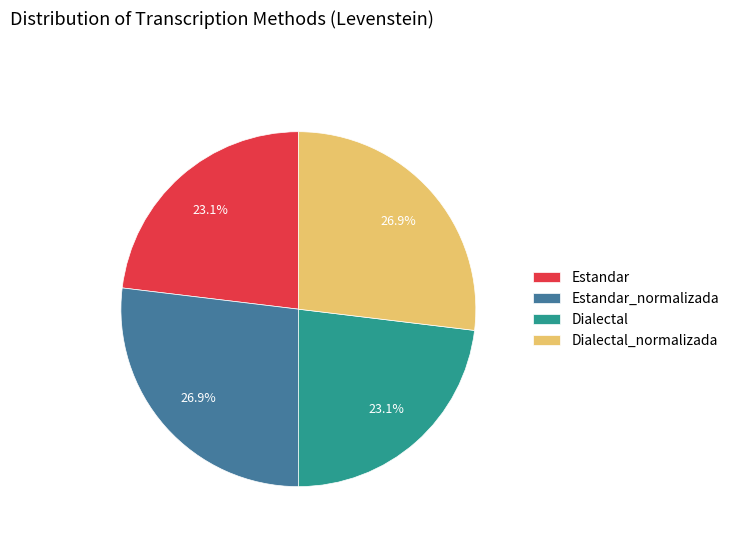

Count the number of slices in the pie.

4